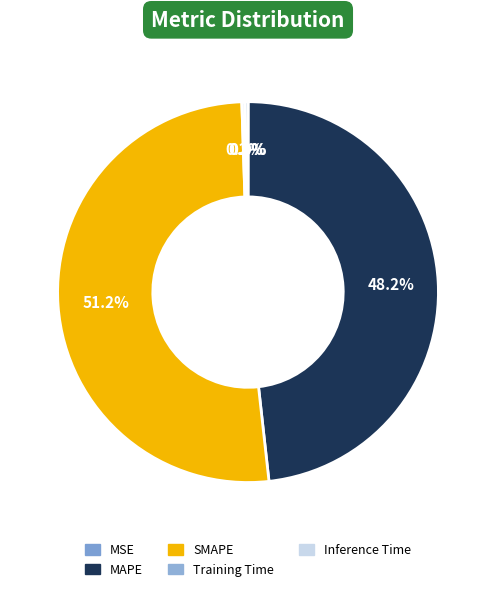

Combined, what portion of the pie is Inference Time and Training Time?

0.5%